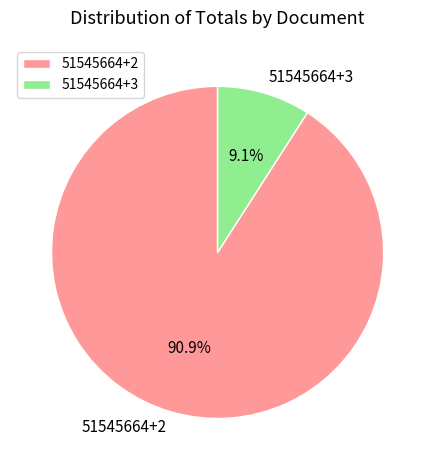

Does any single category account for the majority?

Yes